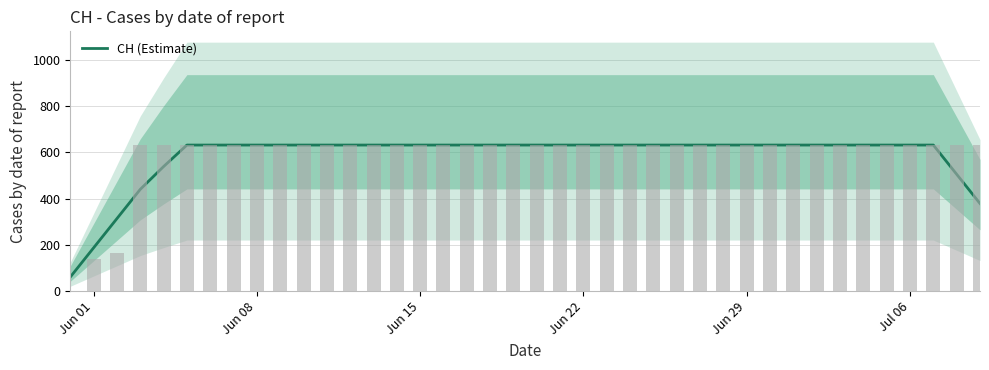

What is the maximum value shown in the chart?

631.0